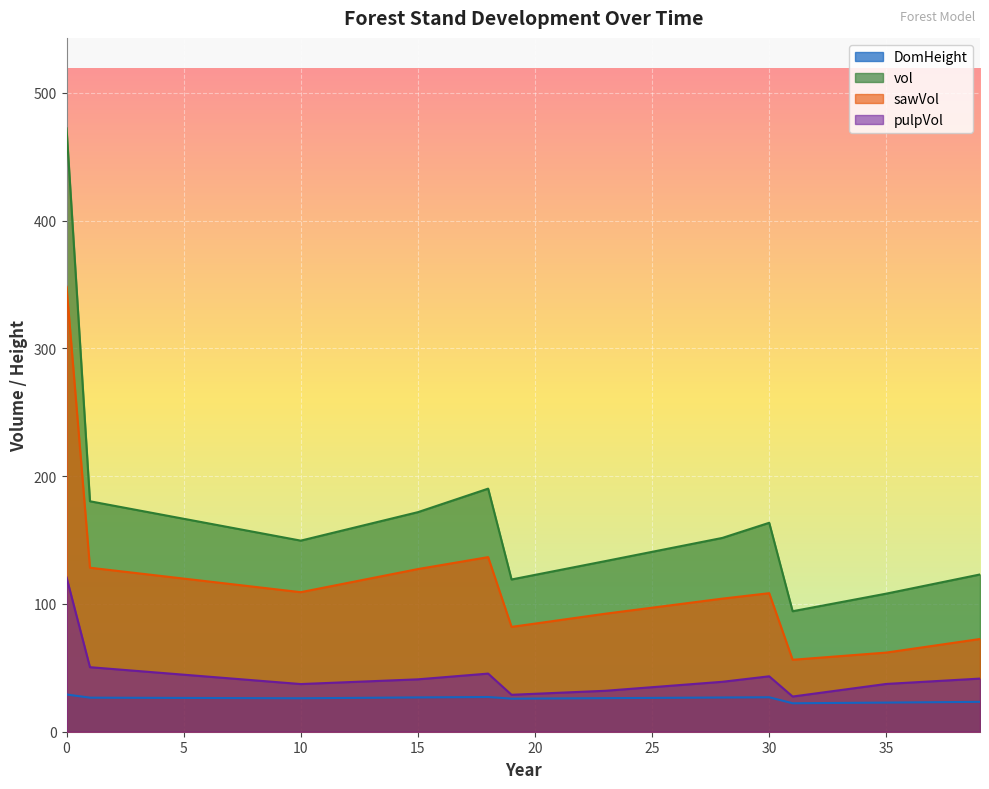

Where is the first local minimum for DomHeight?

10